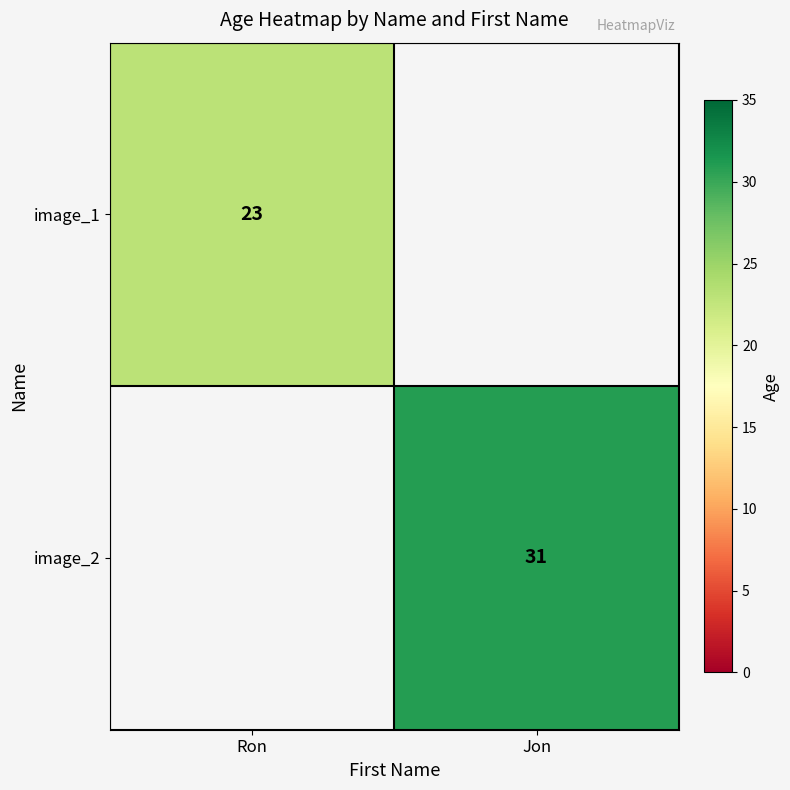

Is it true that image_2 equals 13 at Jon?

False